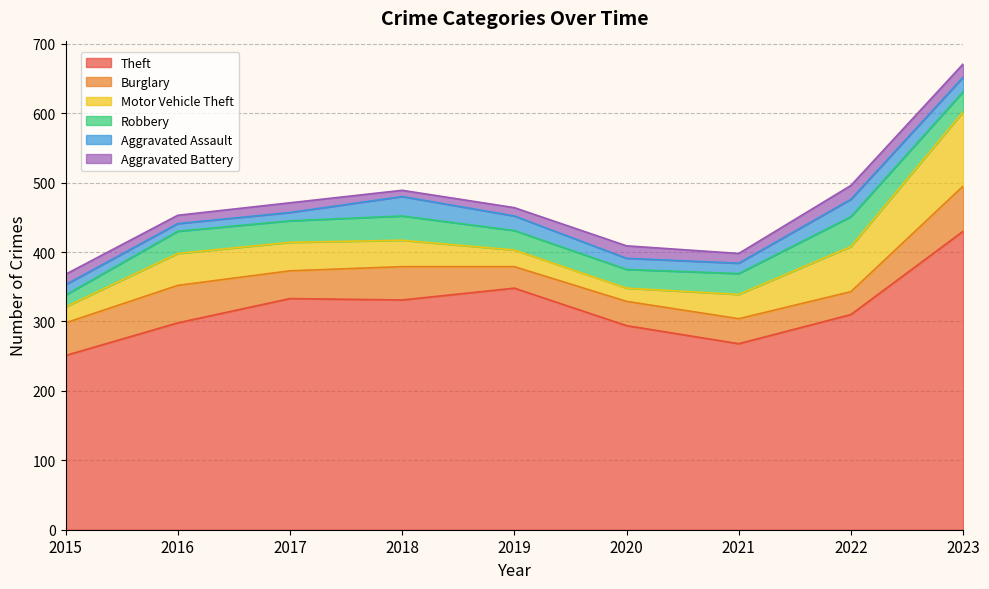

Between 2023 and 2020, which is larger?

2023